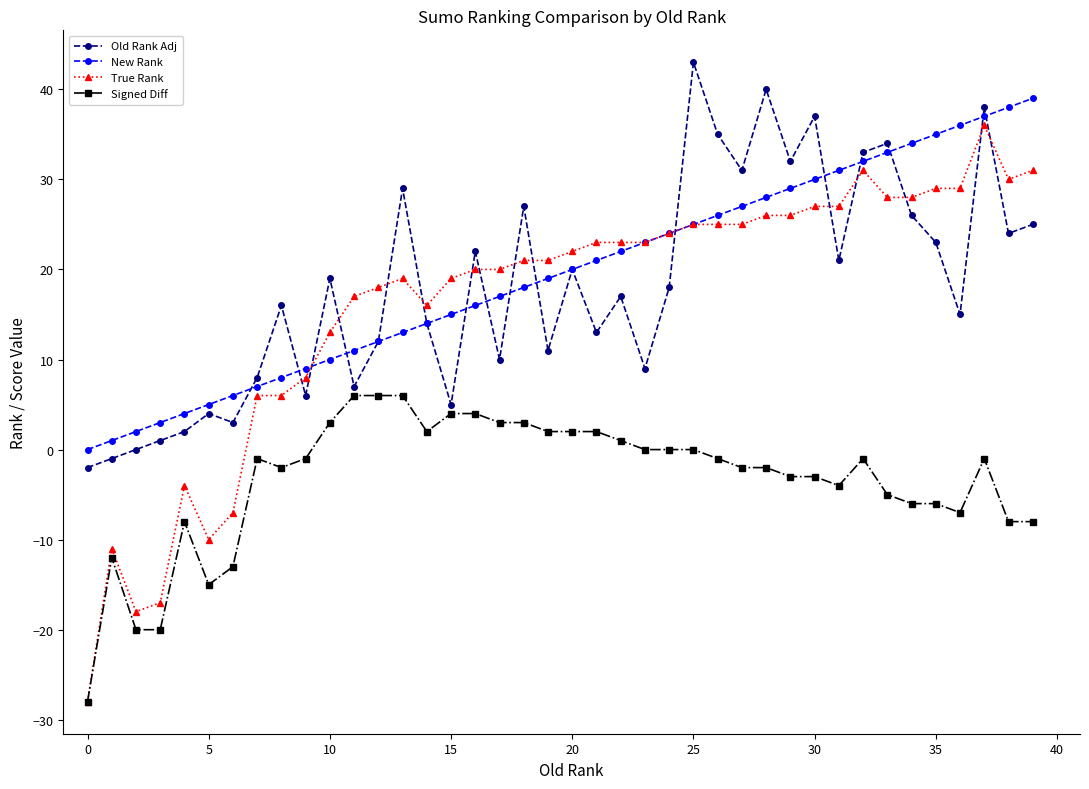

Which series has the largest range (max minus min)?

True Rank